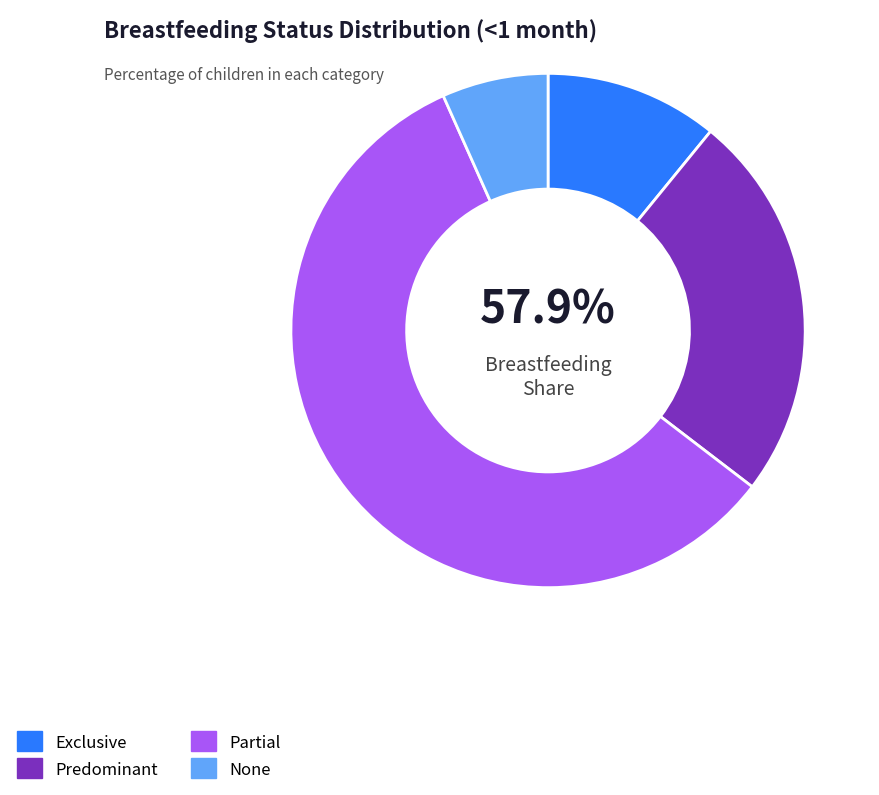

Which slice is the largest?

Partial